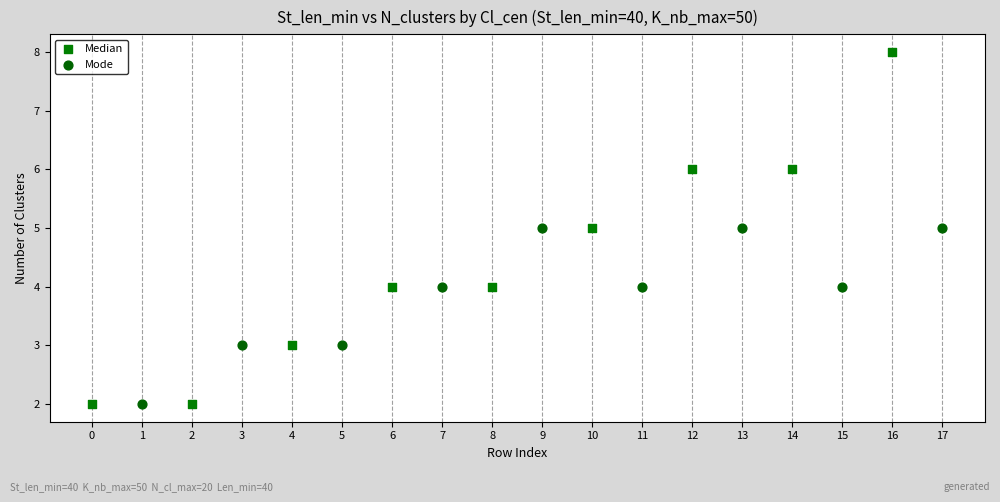

Which series has the widest spread of Y values?

Median